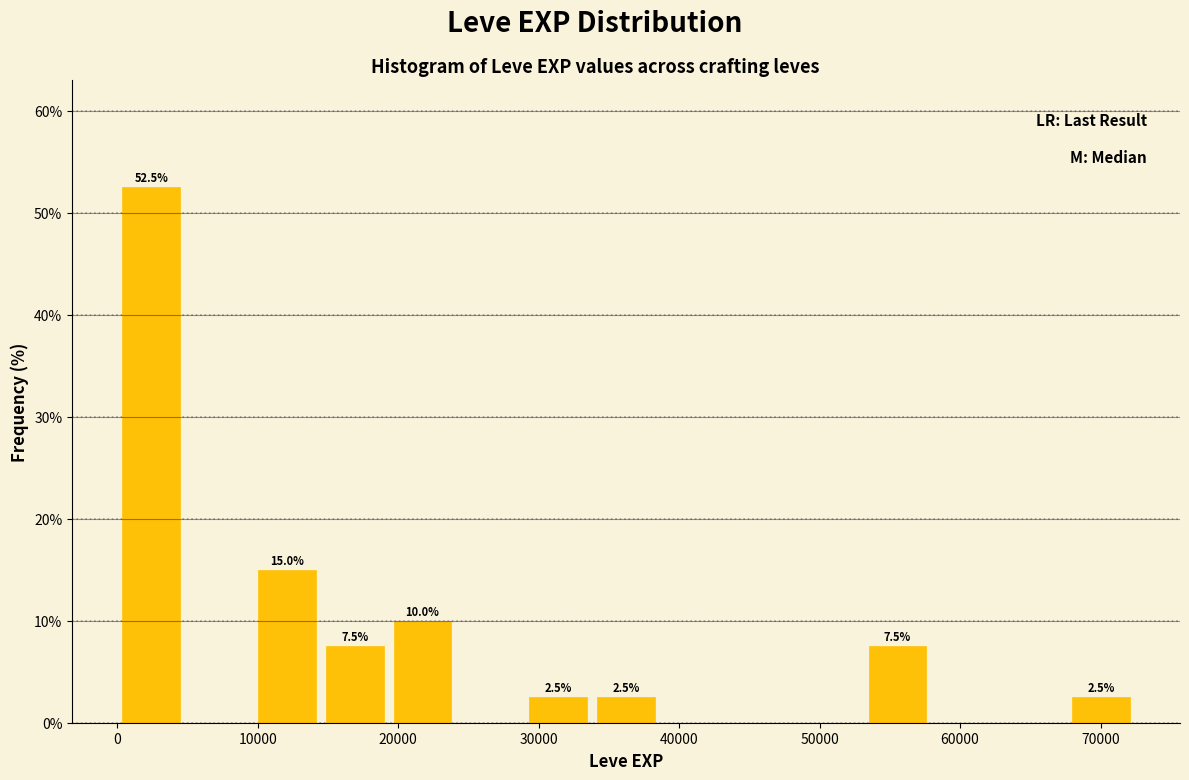

Which range on the x-axis has the tallest bar?

0 to 5000